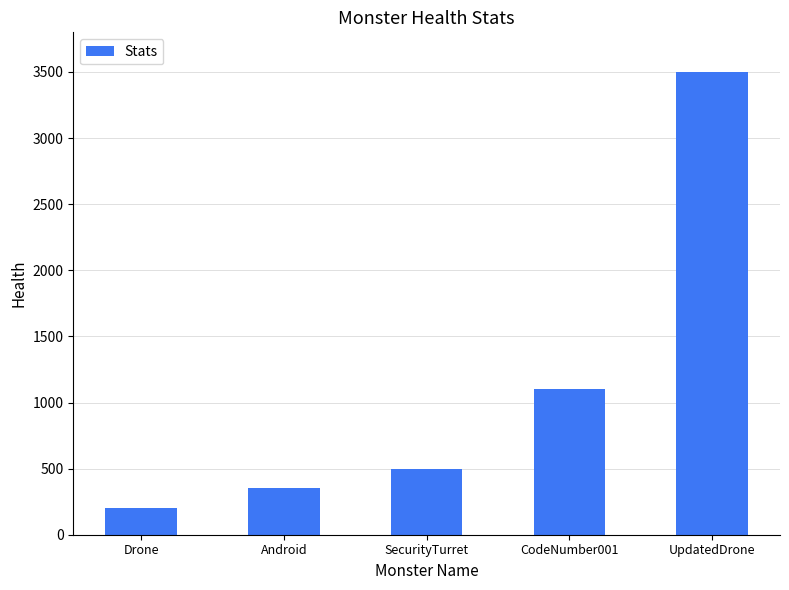

Reading right to left, what are all the values shown in this chart?

3500	1100	500	350	200